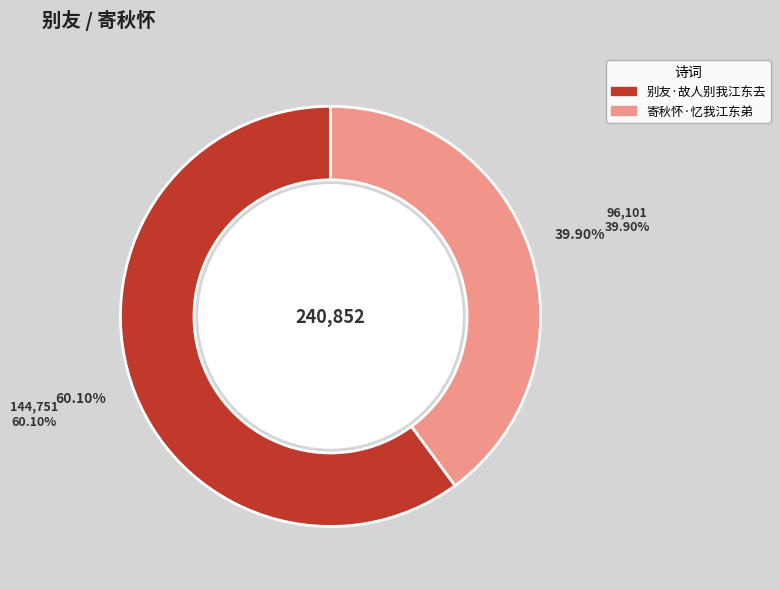

Do 寄秋怀·忆我江东弟 and 别友·故人别我江东去 together represent more than half of the pie?

Yes